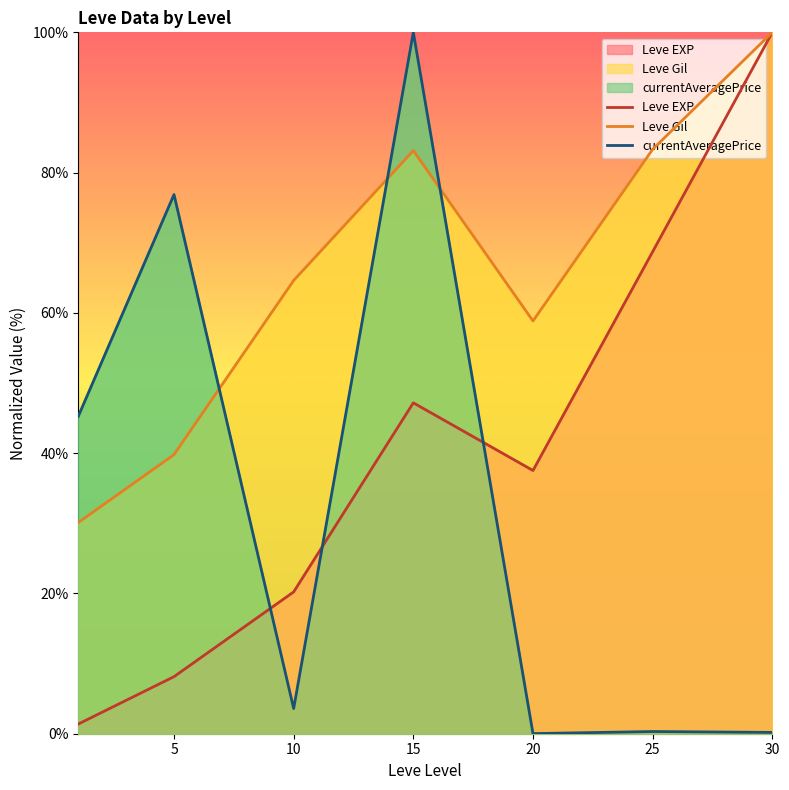

How many values in the Leve Gil series are below 64?

3